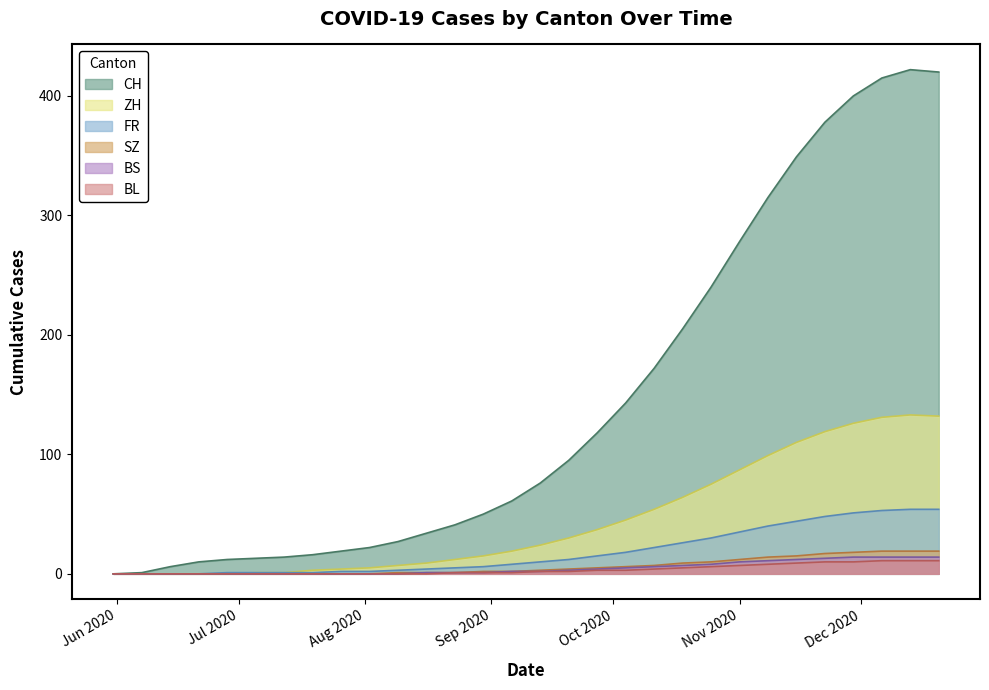

The BS series shows -8 at 2020-07-12. True or false?

False